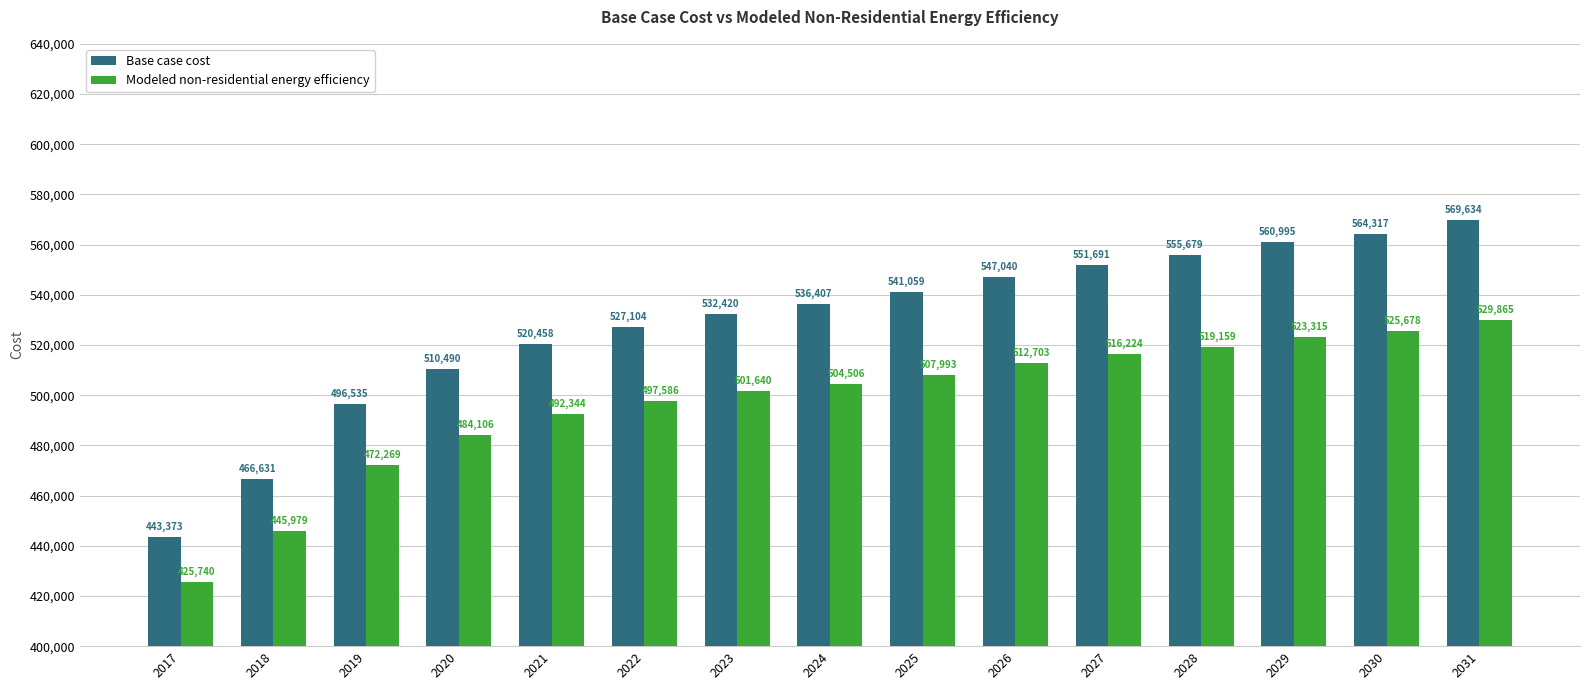

How many bars are there in total?

30